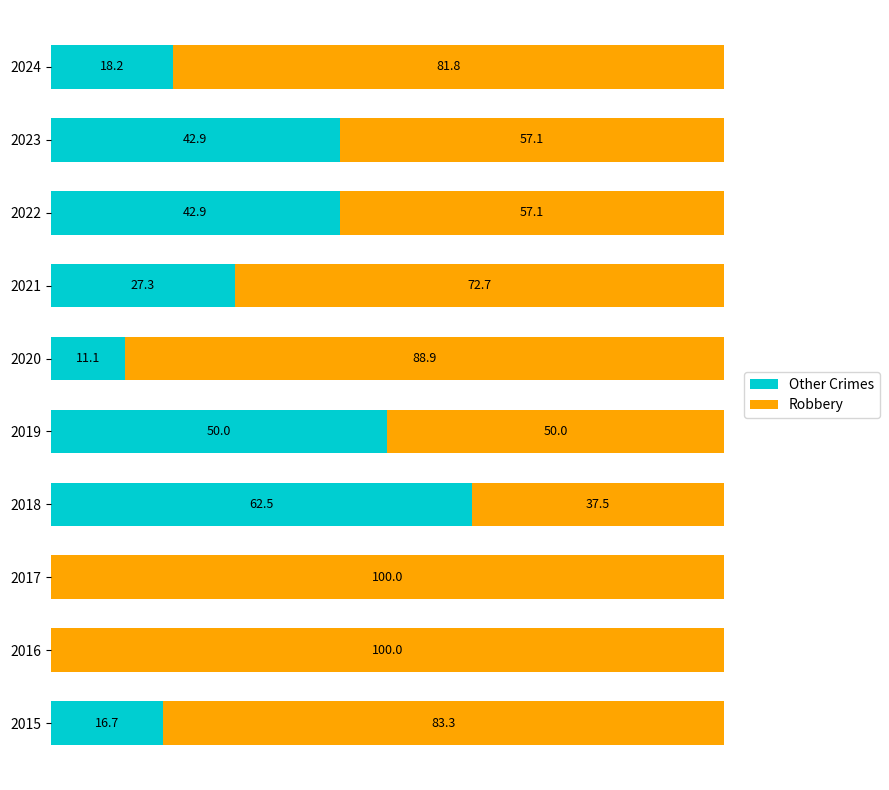

What are all the series names shown in the legend?

Other Crimes, Robbery